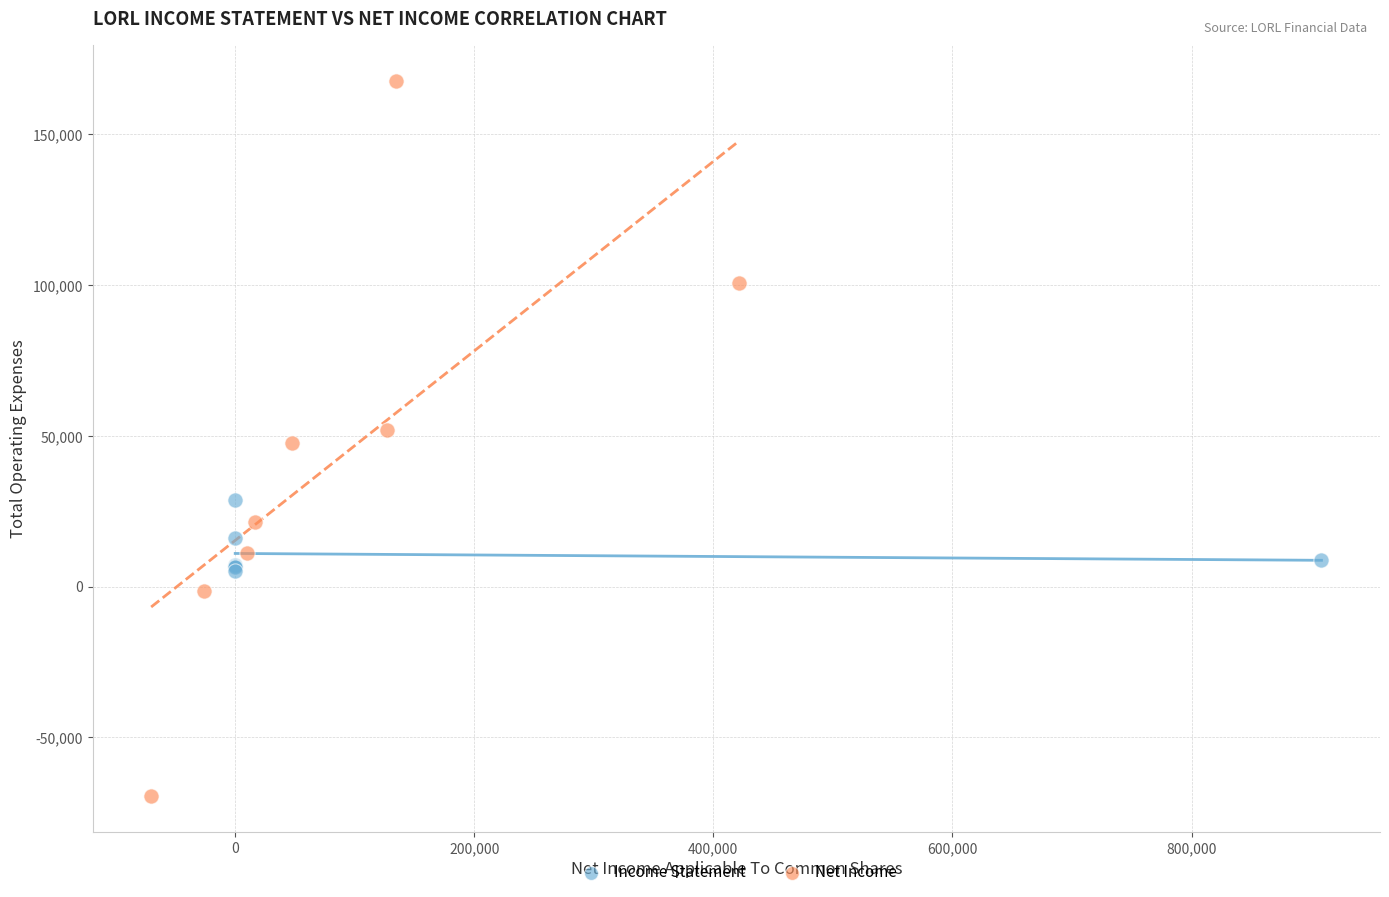

Which series reaches the minimum Y coordinate?

Net Income